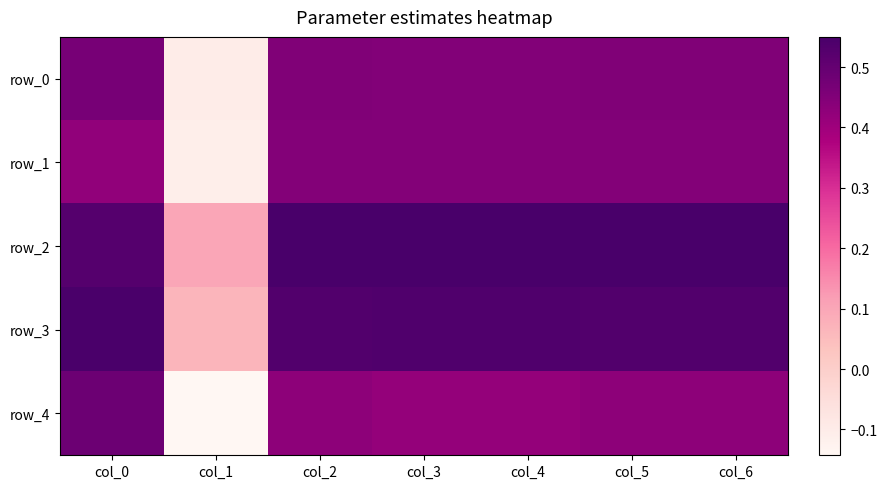

At which category is the sum across all series the highest?

col_0